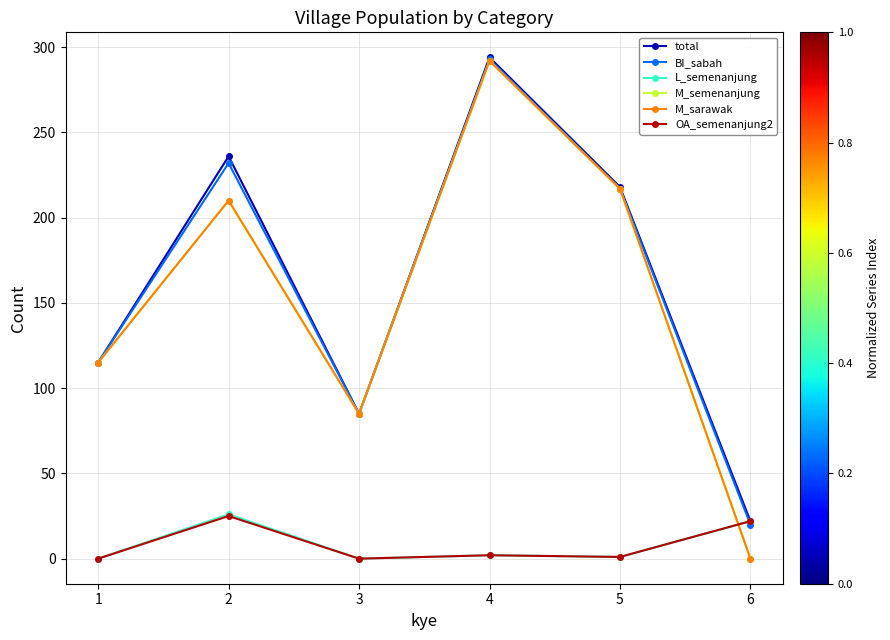

Where is total nearest to the value 158?

1